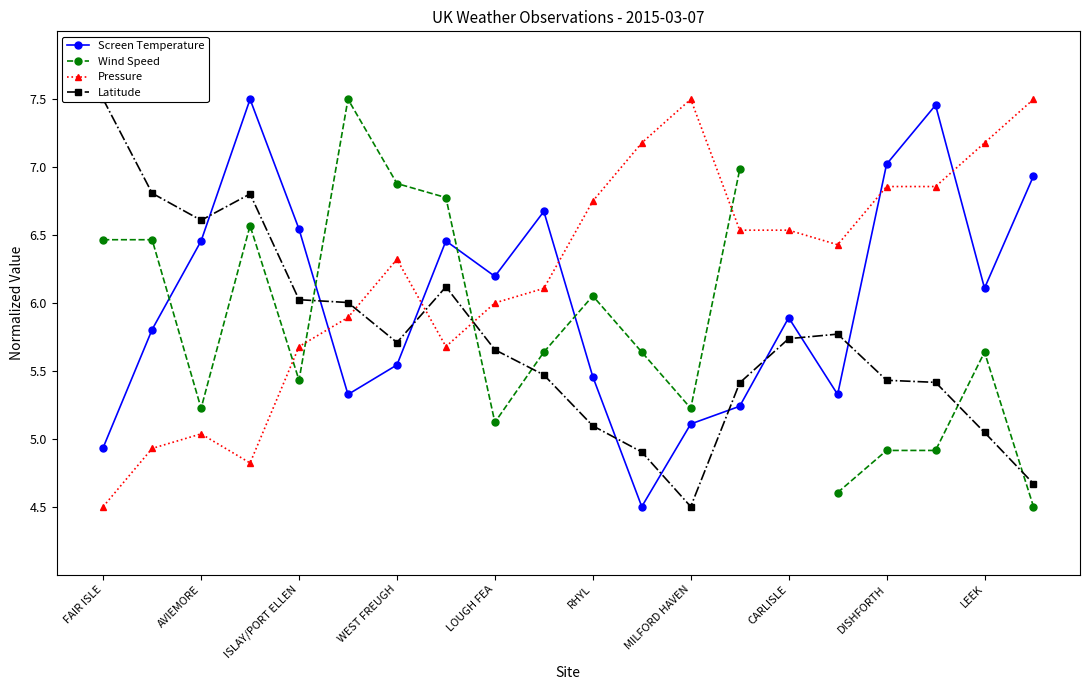

True or false: Pressure has a value of 7.5 at MILFORD HAVEN.

True